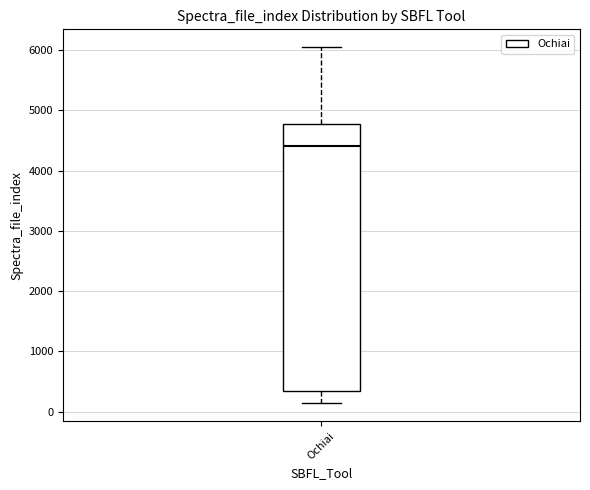

Transcribe this box plot: give where the median line is, the range the box spans, and where the two whiskers end, as read against the y-axis. The values are not printed on the chart, so give them approximately, as read against the axis.

median 4400, box 400 to 4800, whiskers 100 to 6000